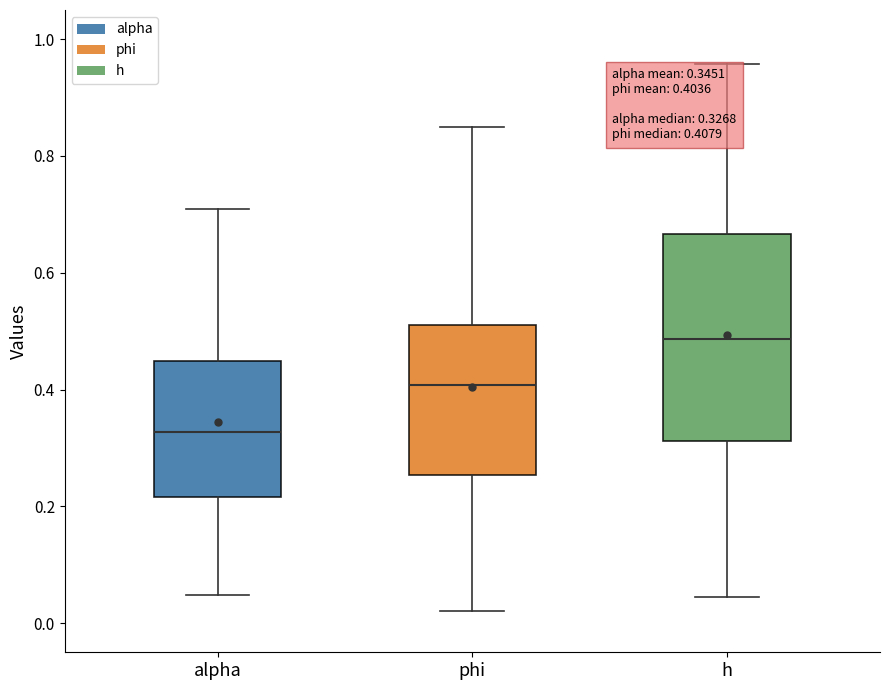

Which box's median line is the lowest?

alpha